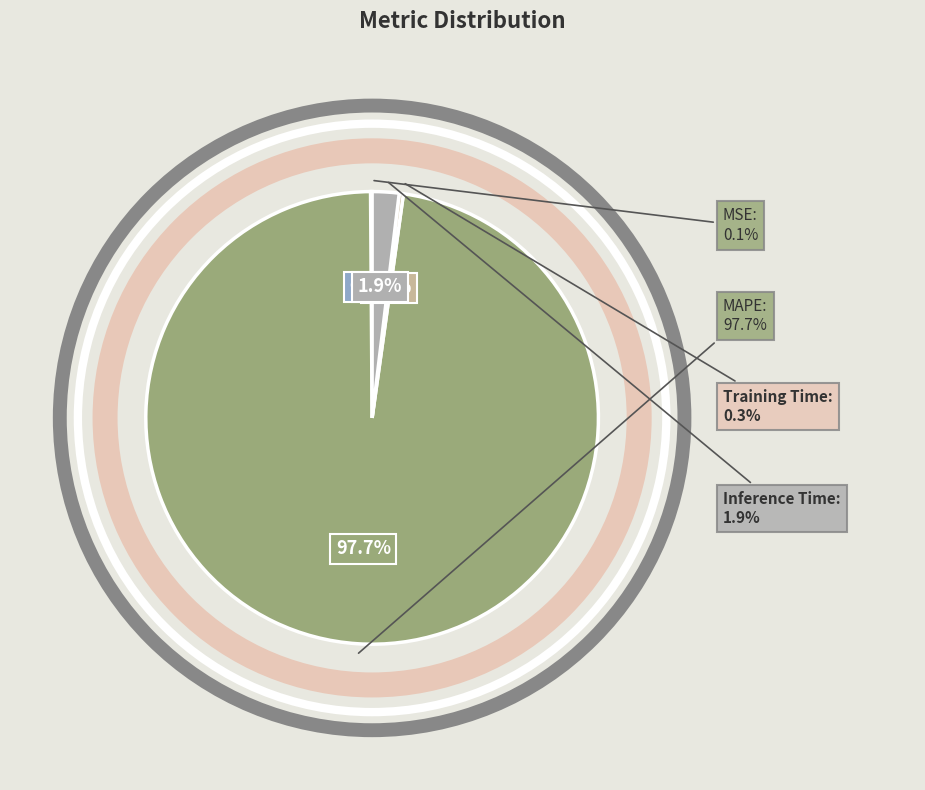

Which category has the smallest portion of the pie?

MSE